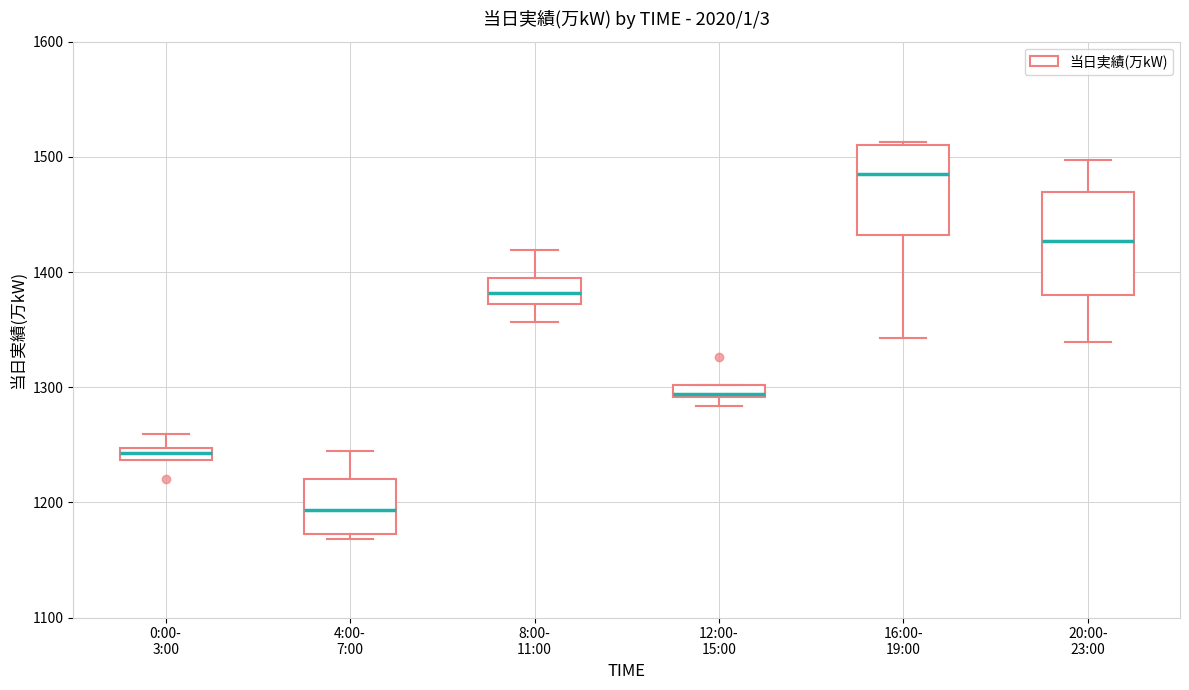

Where is the lower edge of the box for 12:00- 15:00 on the y-axis? The values are not printed on the chart, so give them approximately, as read against the axis.

1290